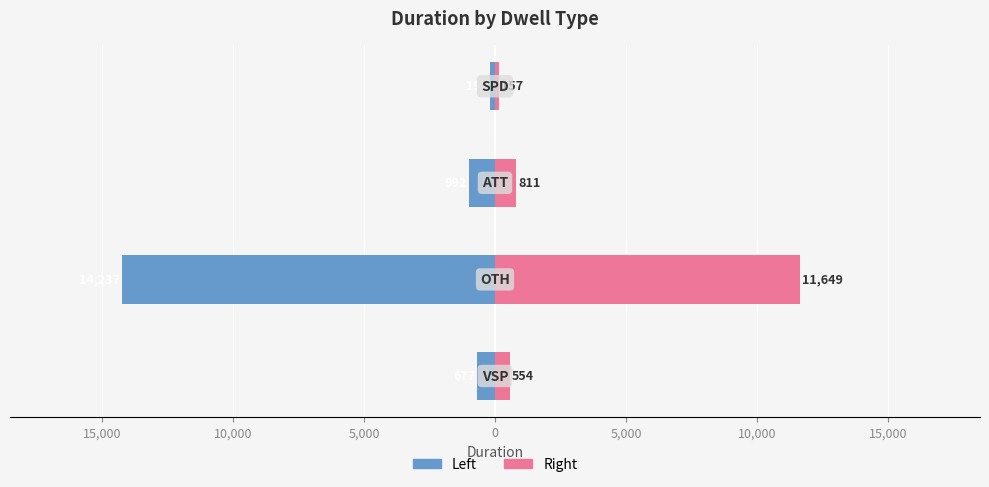

How many values in the Left (approx 55%) series exceed -677?

1